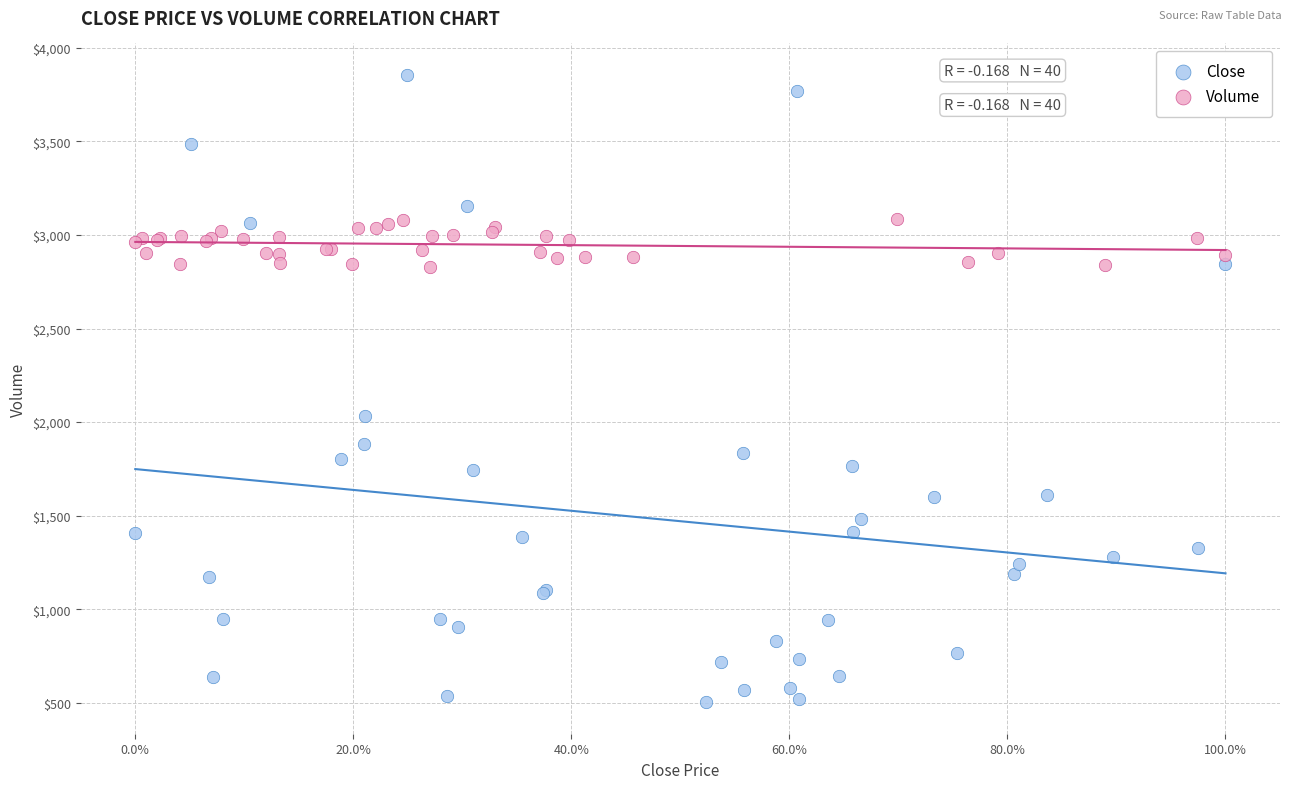

What are all the series names shown in the legend?

Close, Volume